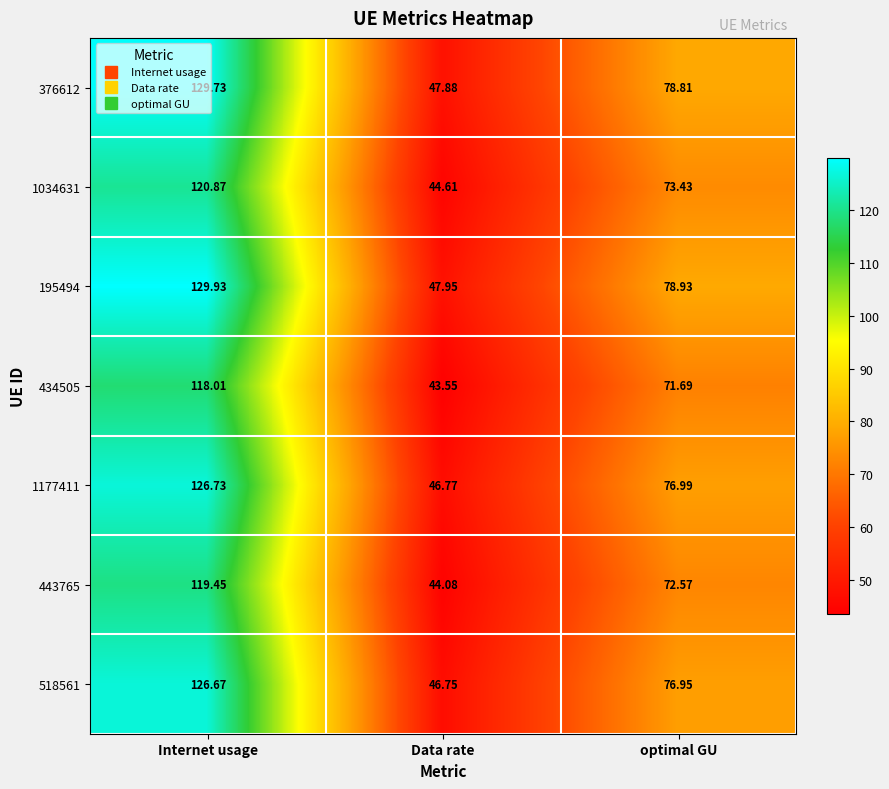

At which category does the chart reach its minimum across all series?

Data rate